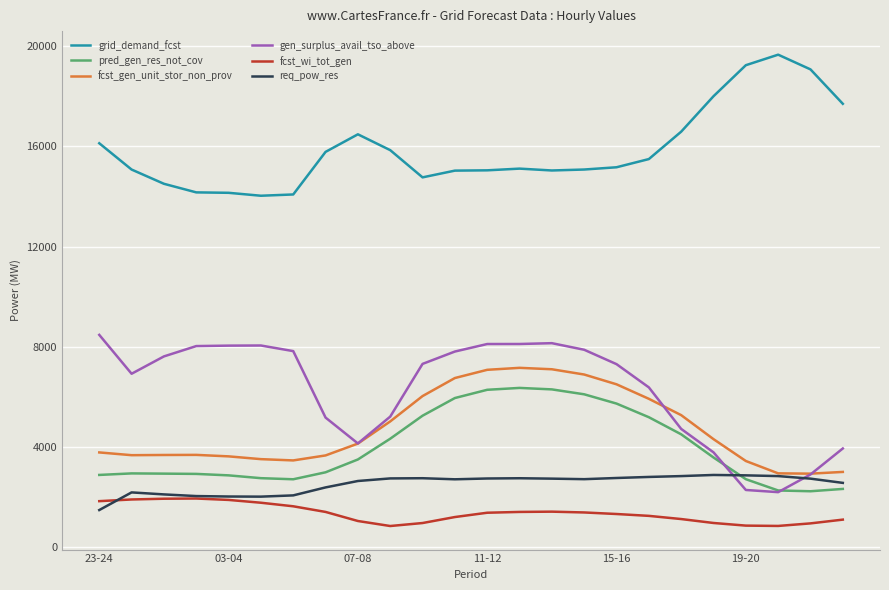

Which series has the largest total across all categories?

grid_demand_fcst